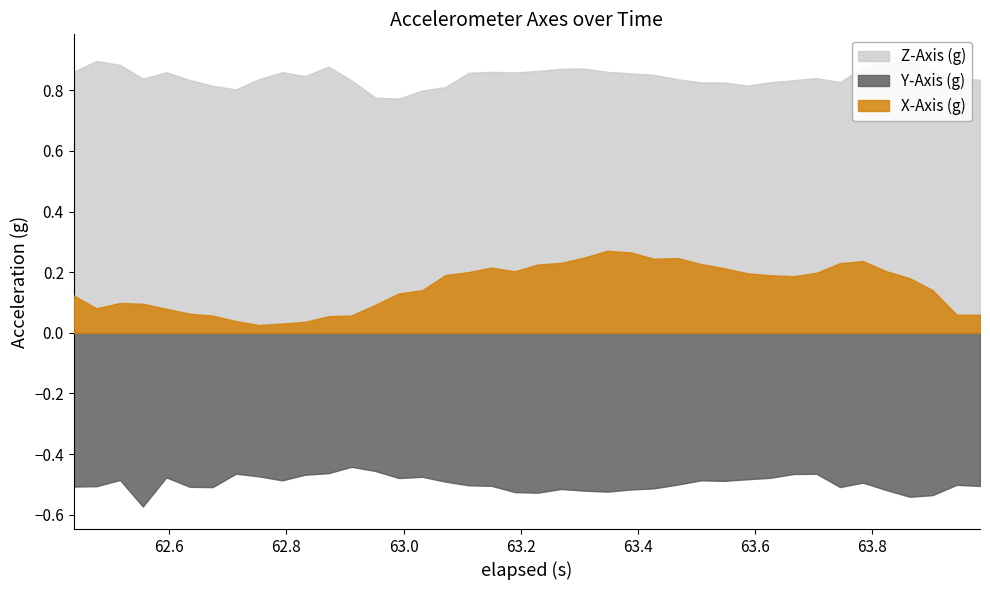

What is the difference between the maximum and minimum values in the Z-Axis (g) series?

0.1